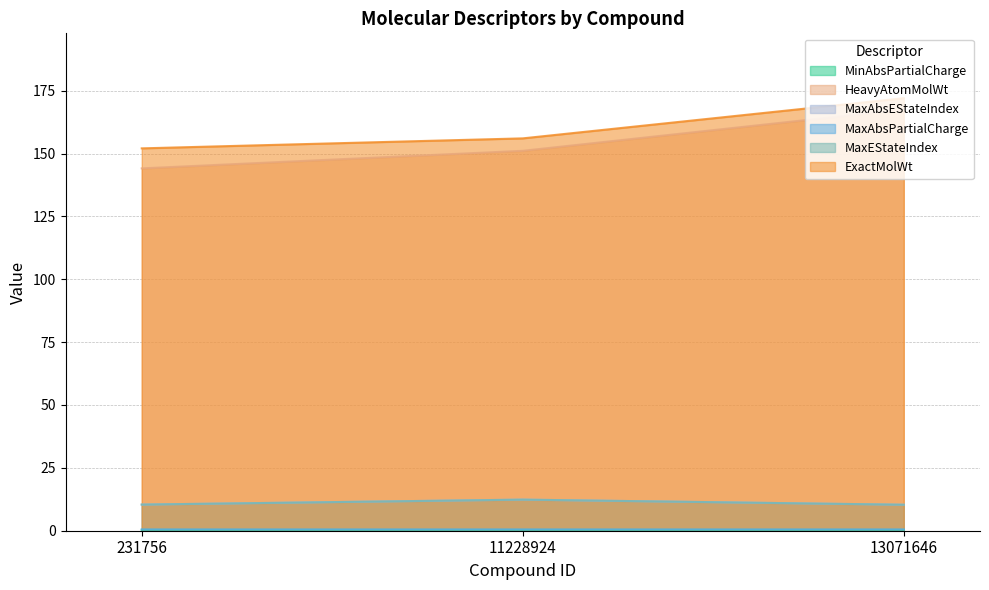

The value of MaxAbsEStateIndex at 11228924 is 7.7. True or false?

False